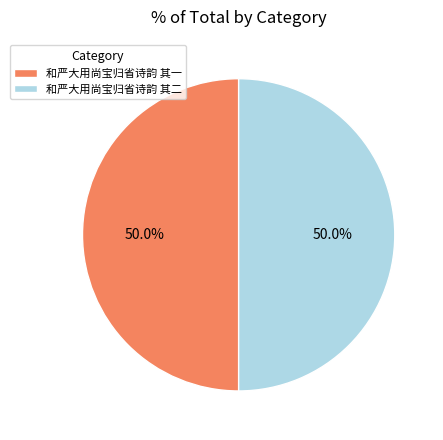

What percentage is the 和严大用尚宝归省诗韵 其二 slice, to the nearest percent?

50%